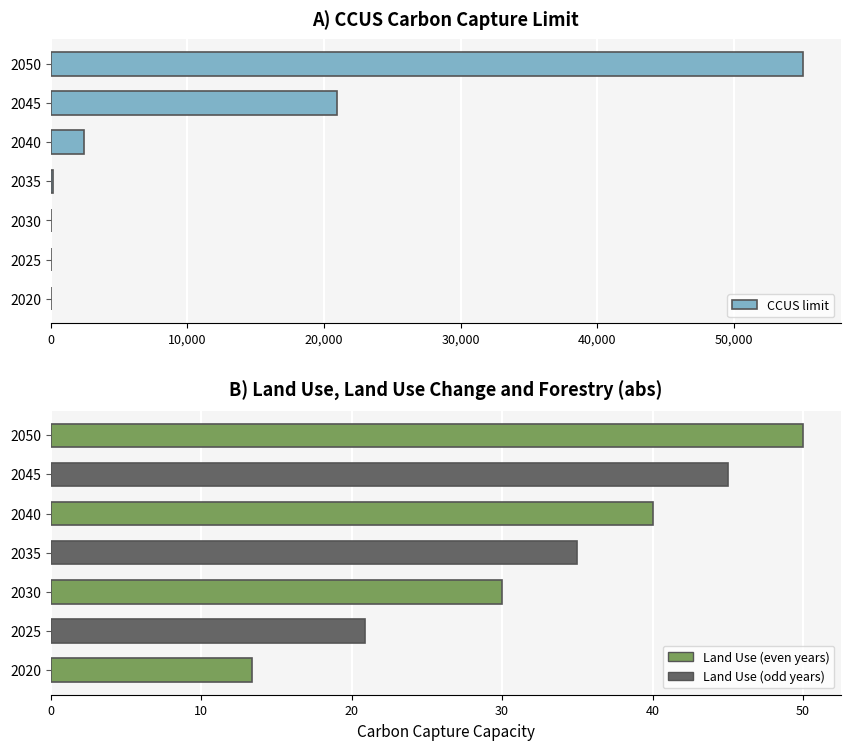

Reading right to left, transcribe all the data shown in this chart.

55036.5	20976.7	2429.1	152.4	0.5	0.0	0.0